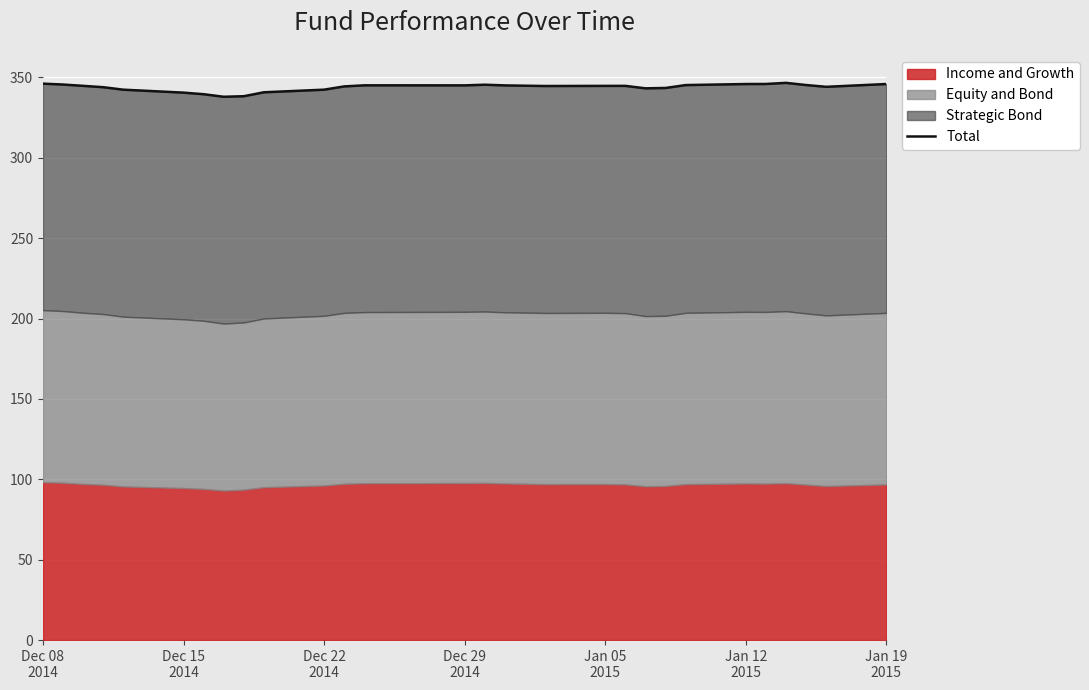

The chart shows a value of 87.9 at Dec 15
2014. True or false?

False